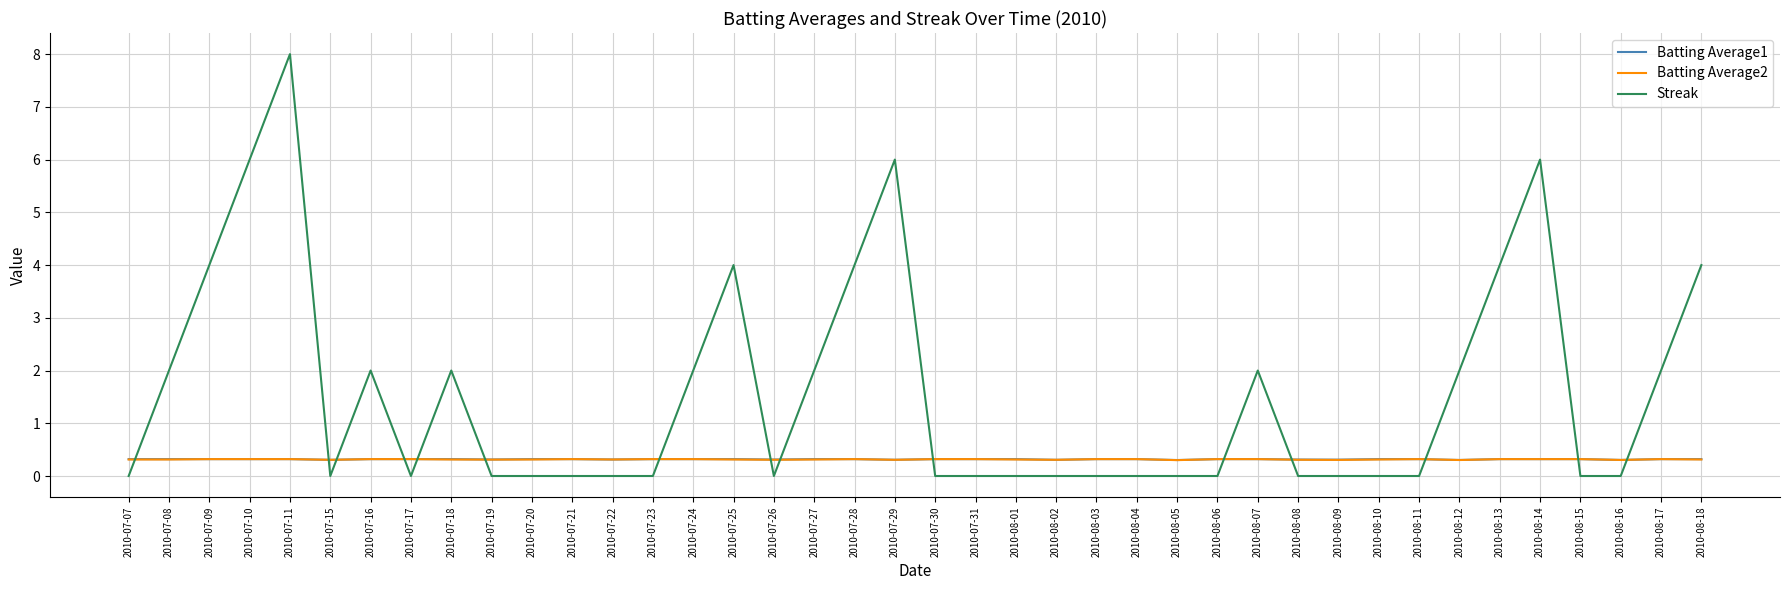

The value of Streak at 2010-07-24 is 2.0. True or false?

True